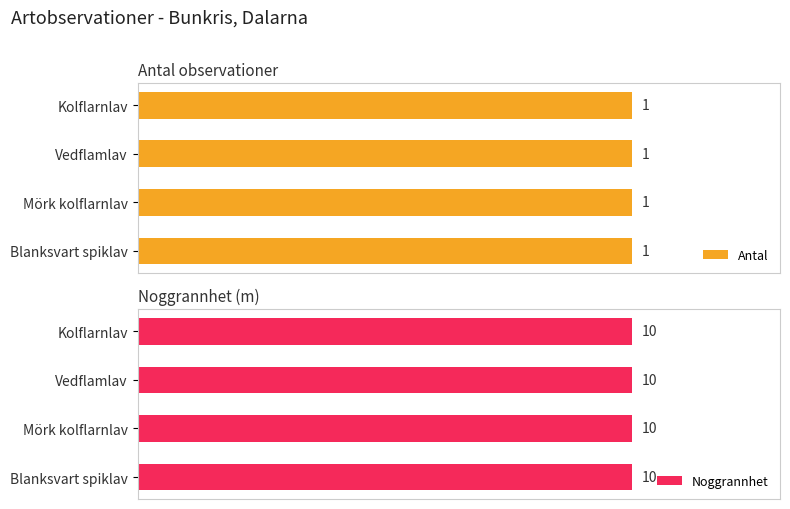

What is the average value of the Antal series?

1